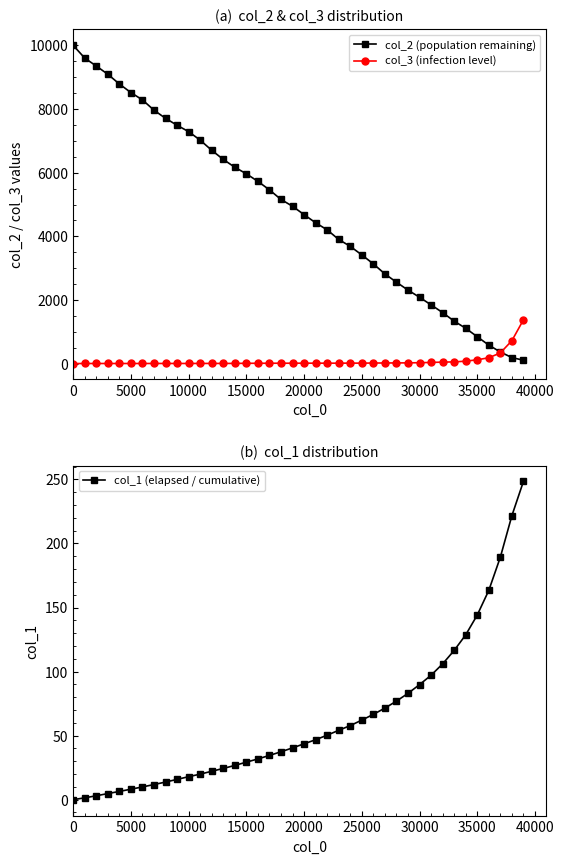

True or false: col_2 (population remaining) has more than 2 interior local peaks.

False